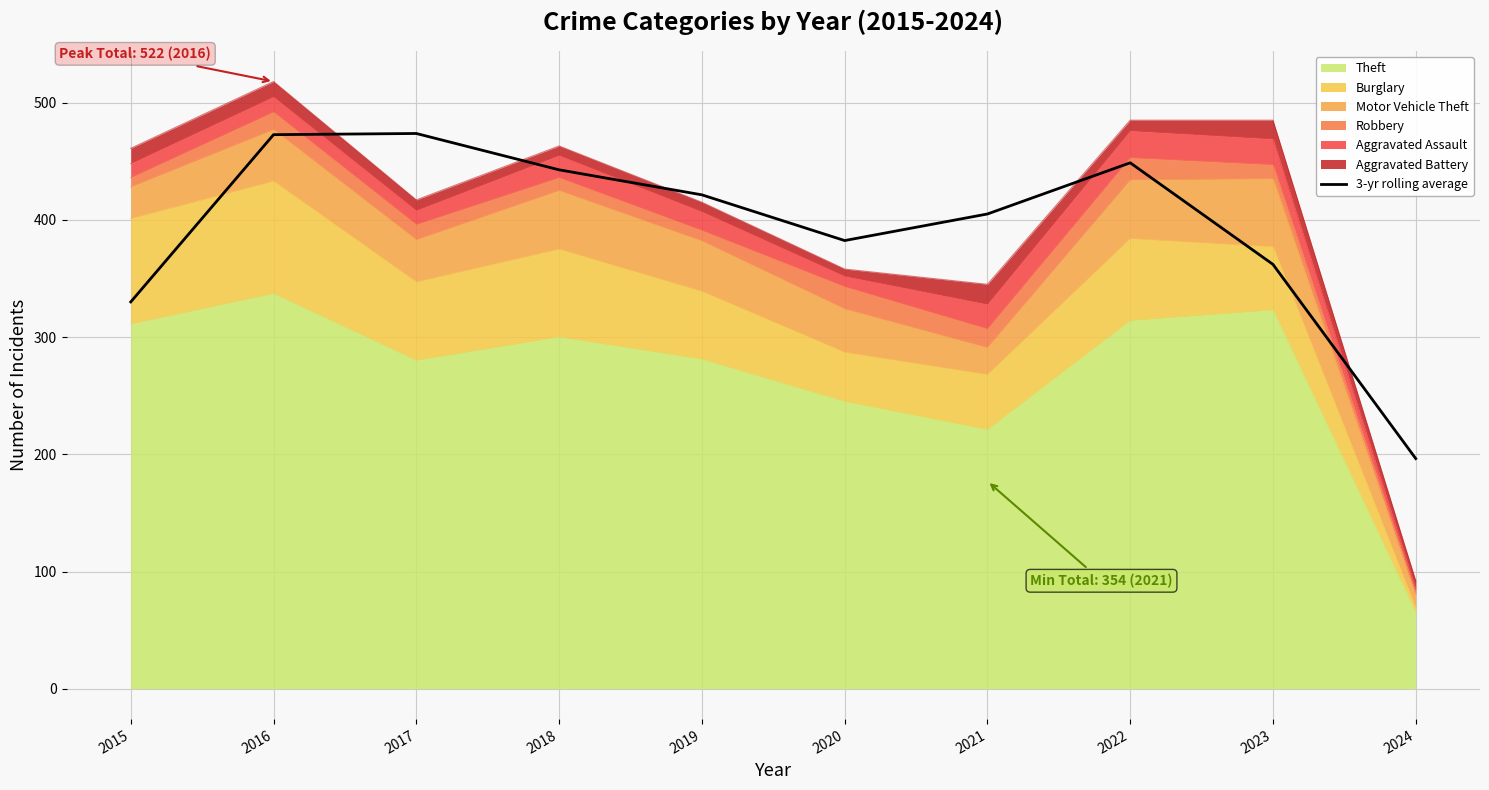

List the labels in order of value, largest first.

2017, 2016, 2022, 2018, 2019, 2021, 2020, 2023, 2015, 2024